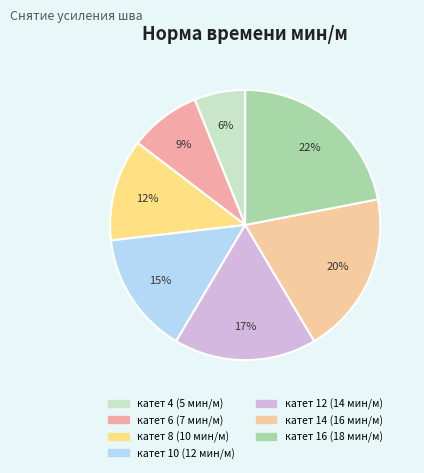

To the nearest percent, what is the combined percentage of катет 6 and катет 4?

15%